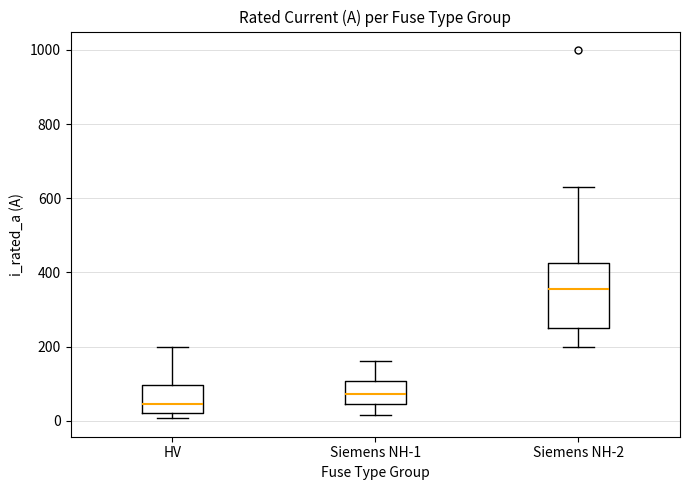

Which box's median line is the lowest?

HV